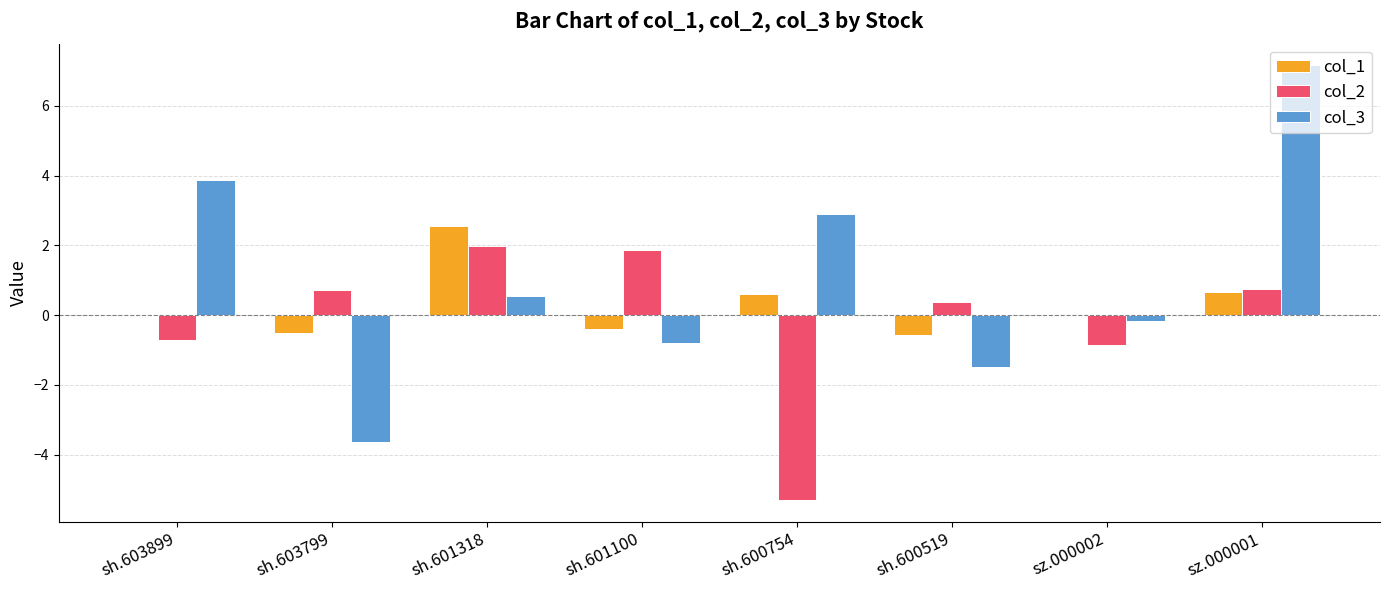

The value of col_3 at sz.000001 is 4.3. True or false?

False